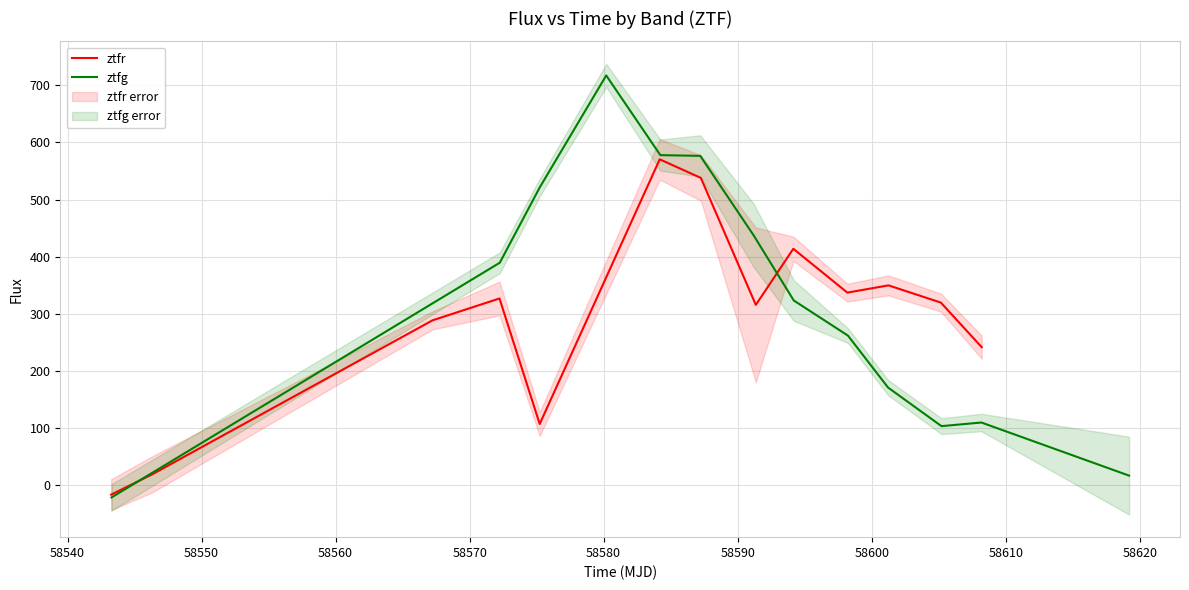

What is the sum of all ztfr values?

3812.0